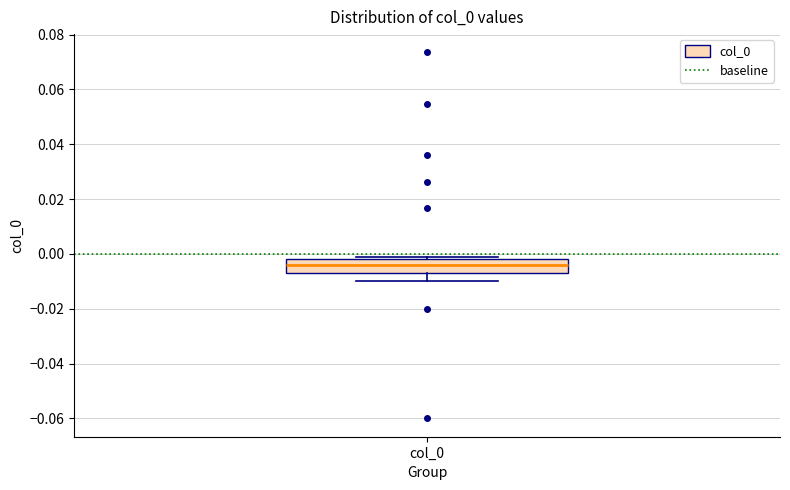

Transcribe this box plot: give where the median line is, the range the box spans, and where the two whiskers end, as read against the y-axis. The values are not printed on the chart, so give them approximately, as read against the axis.

median -0.004, box -0.006 to -0.002, whiskers -0.010 to 0.000